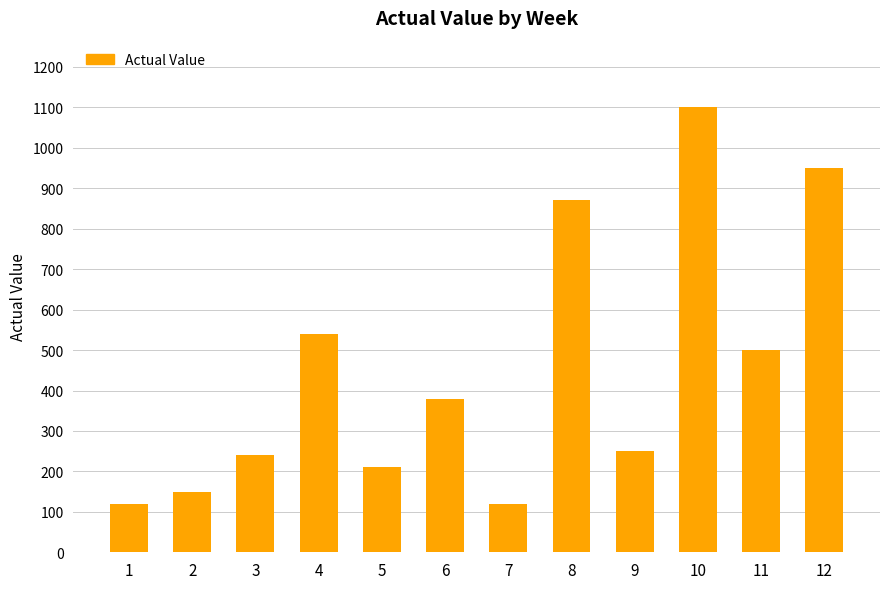

What is the value of the 10th bar from the left?

1100